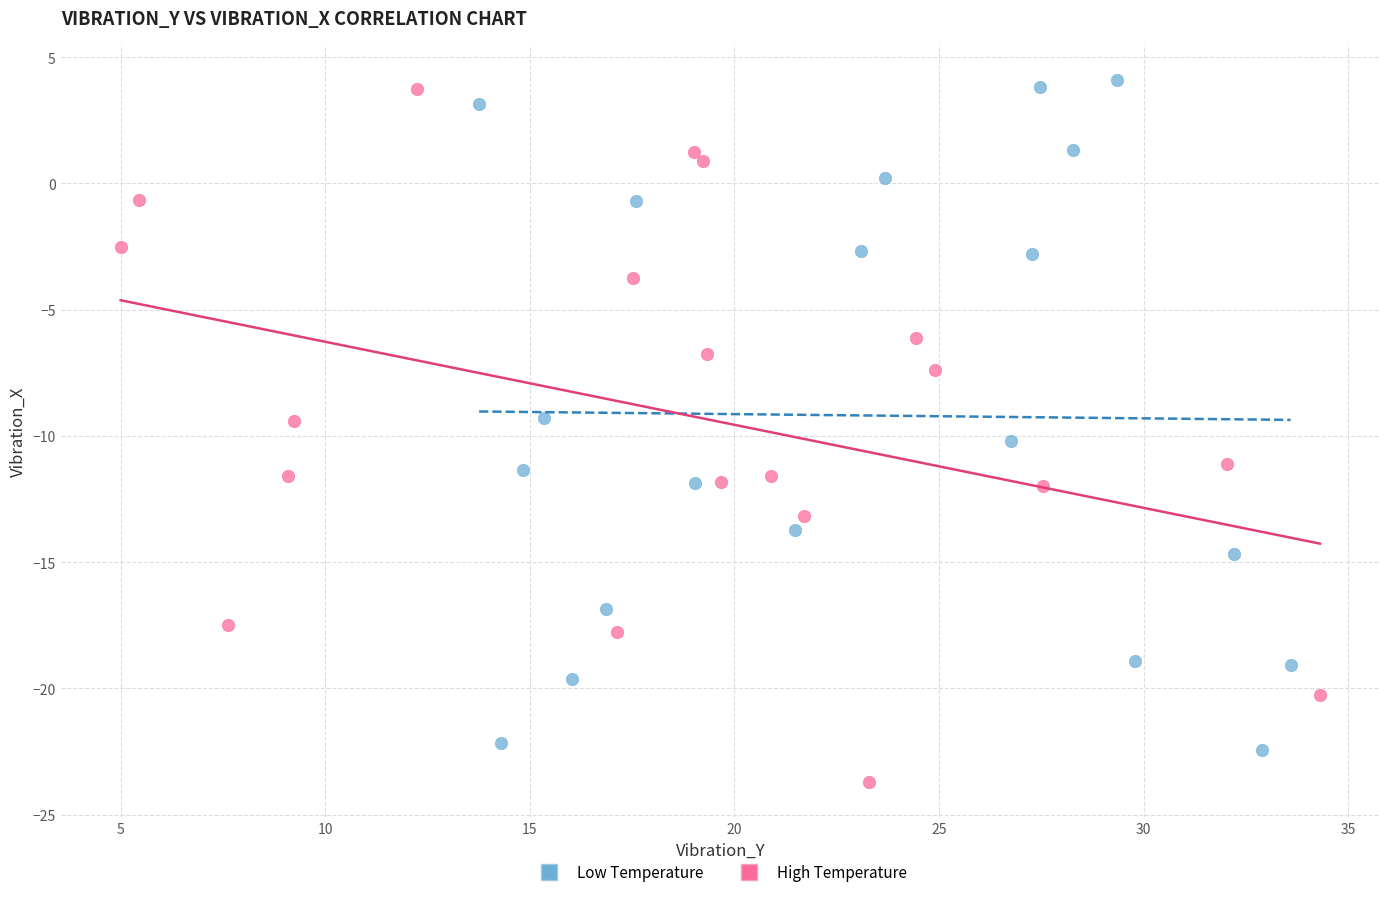

Which series has the widest spread of Y values?

High Temperature